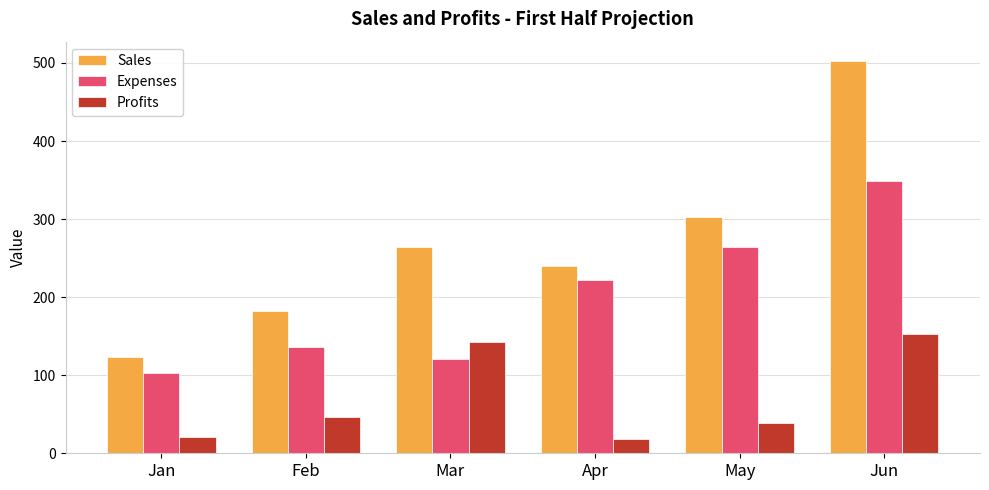

Which series has the largest total across all categories?

Sales